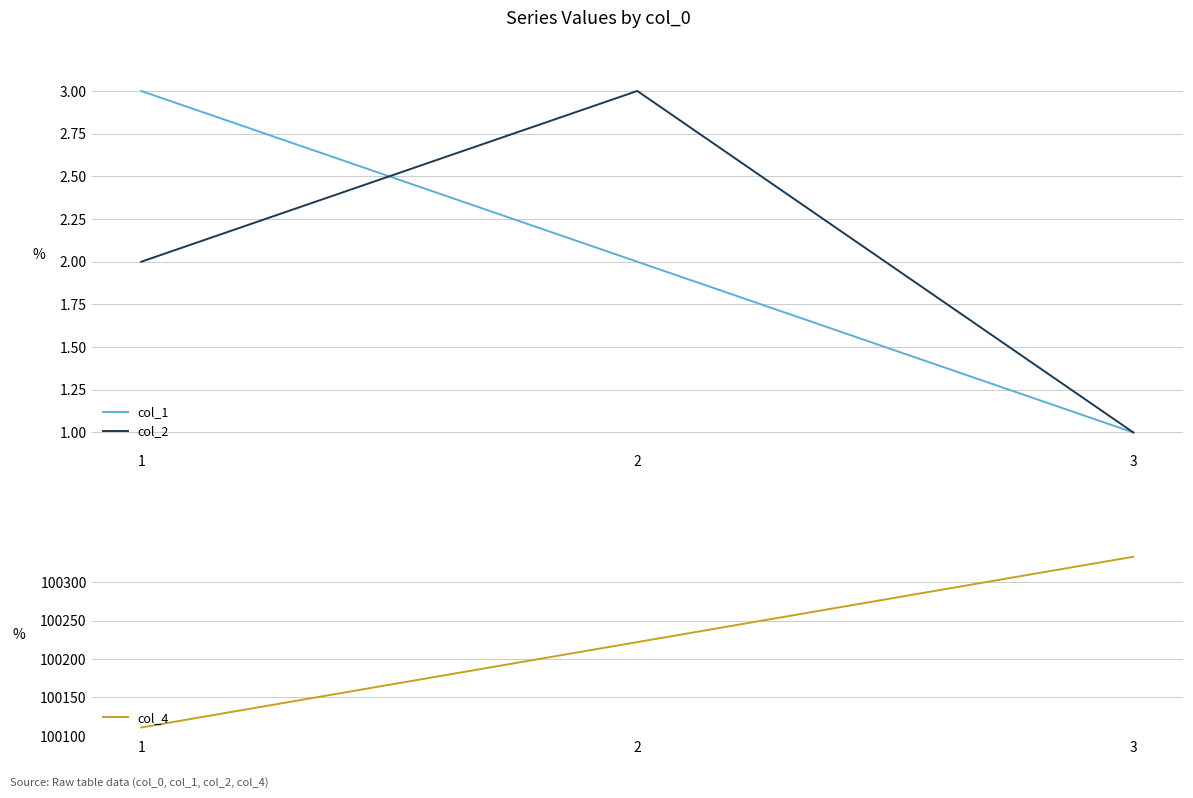

Which series has the largest range (max minus min)?

col_4